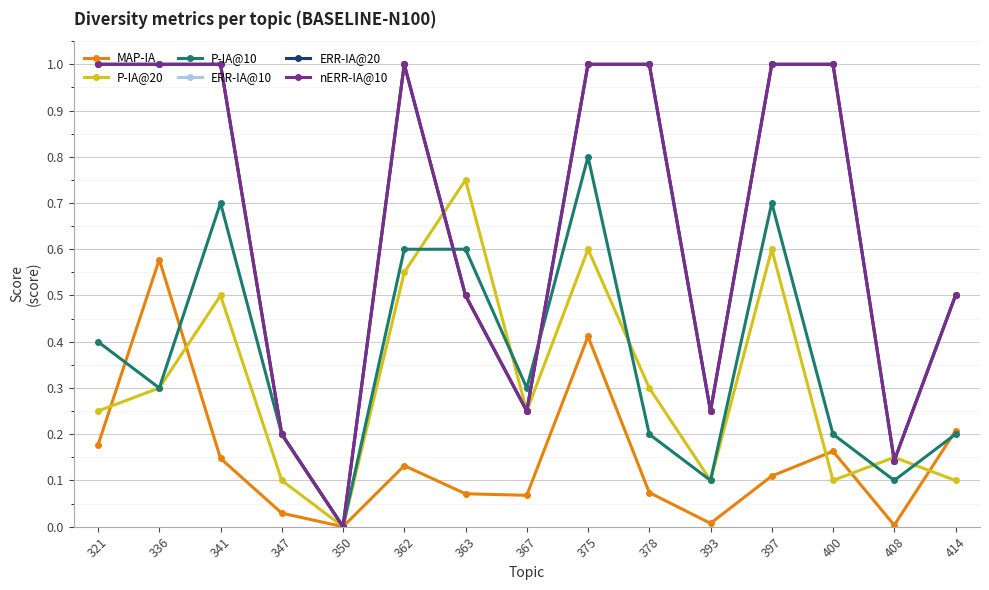

Is this an area chart (filled region under the line)?

No